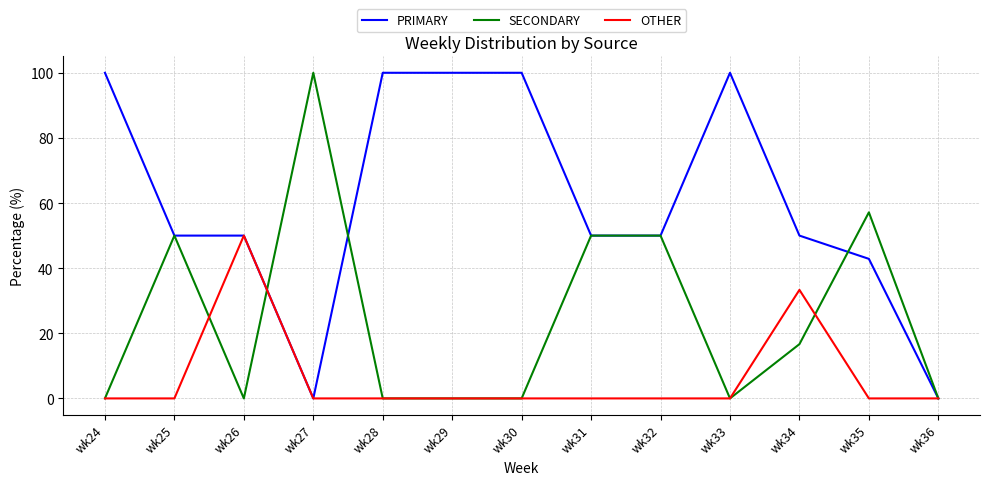

True or false: SECONDARY and OTHER intersect in this chart.

True